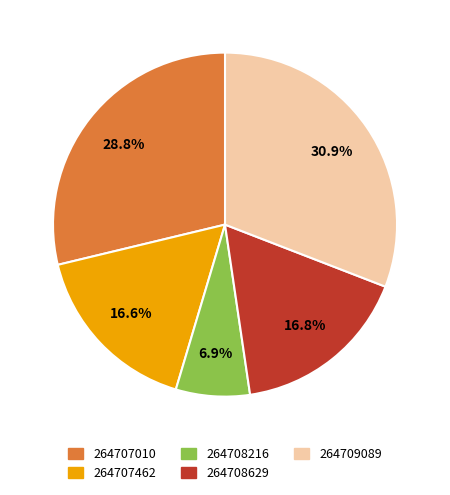

To the nearest percent, what is the combined percentage of 264707462 and 264707010?

45%